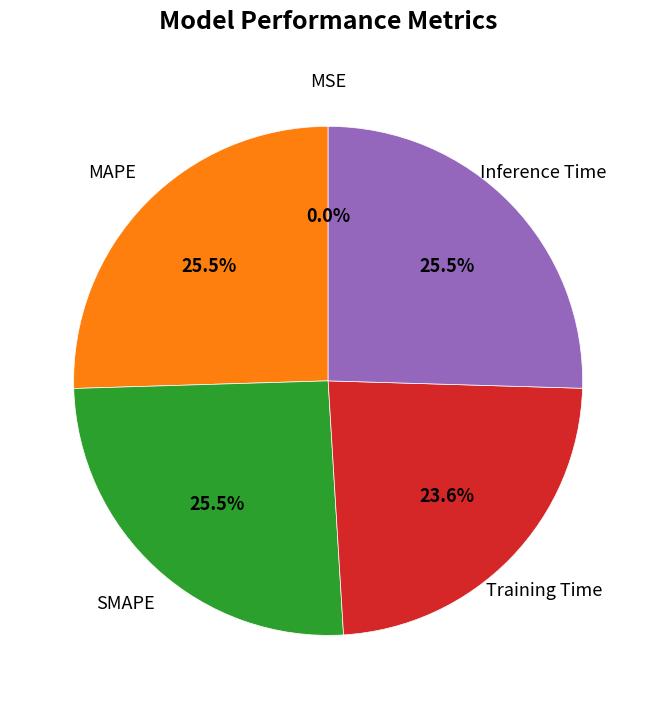

Is there any slice that represents more than half of the pie?

No